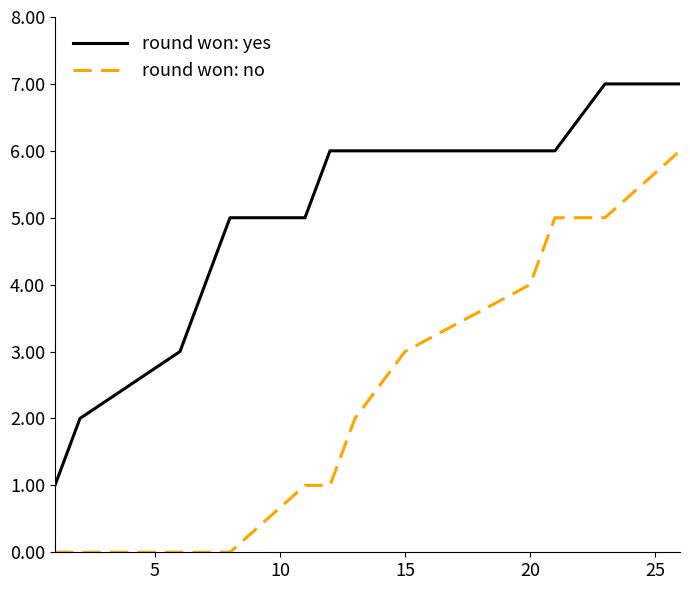

True or false: round won: no and round won: yes cross at least once.

False